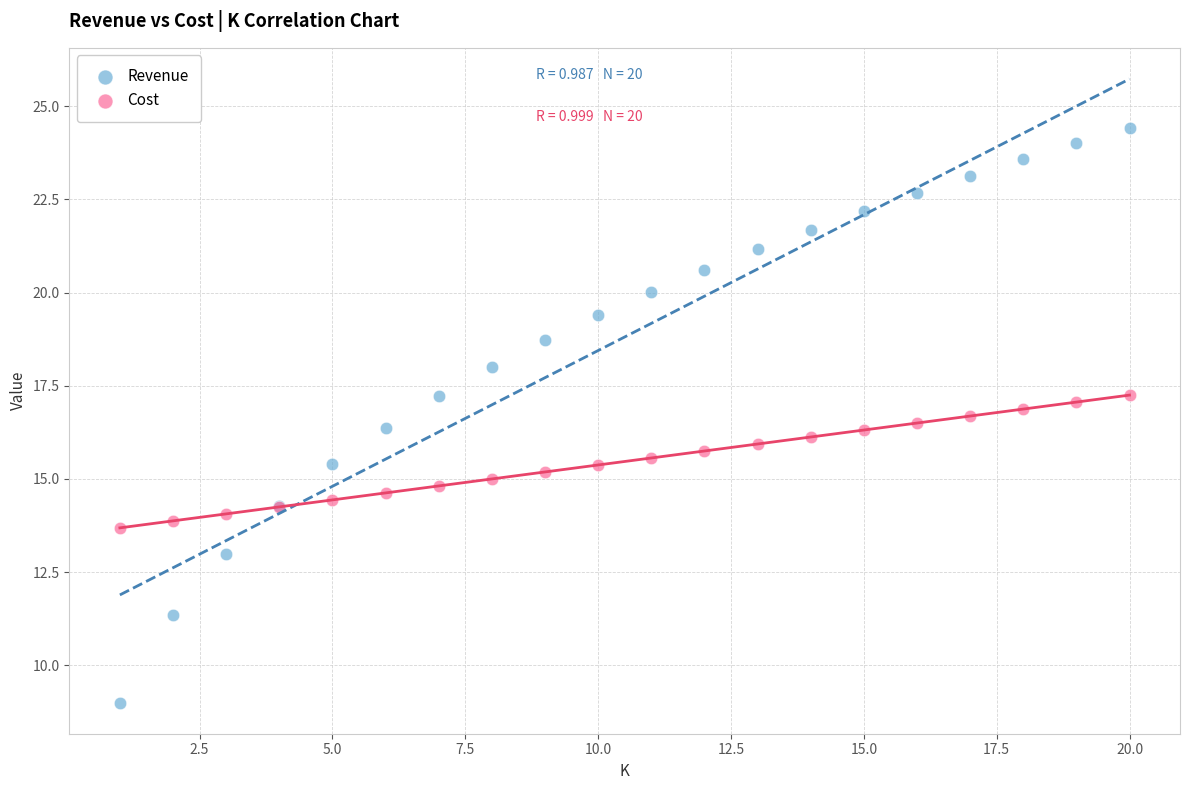

Which series has the widest spread of Y values?

Revenue